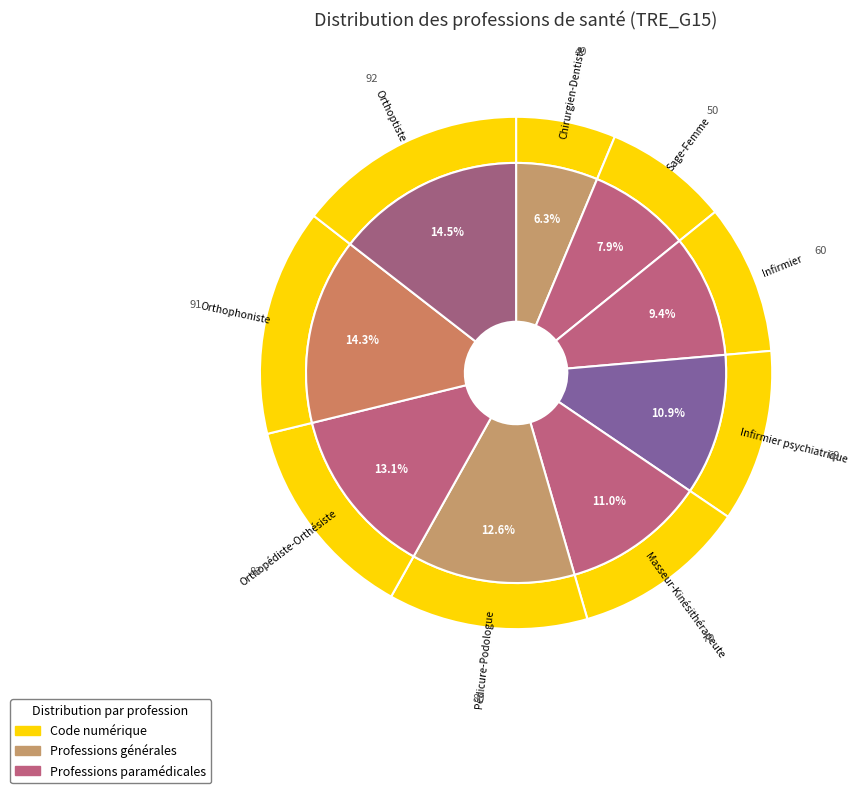

What portion of the pie excludes Orthopédiste-Orthésiste?

86.9%